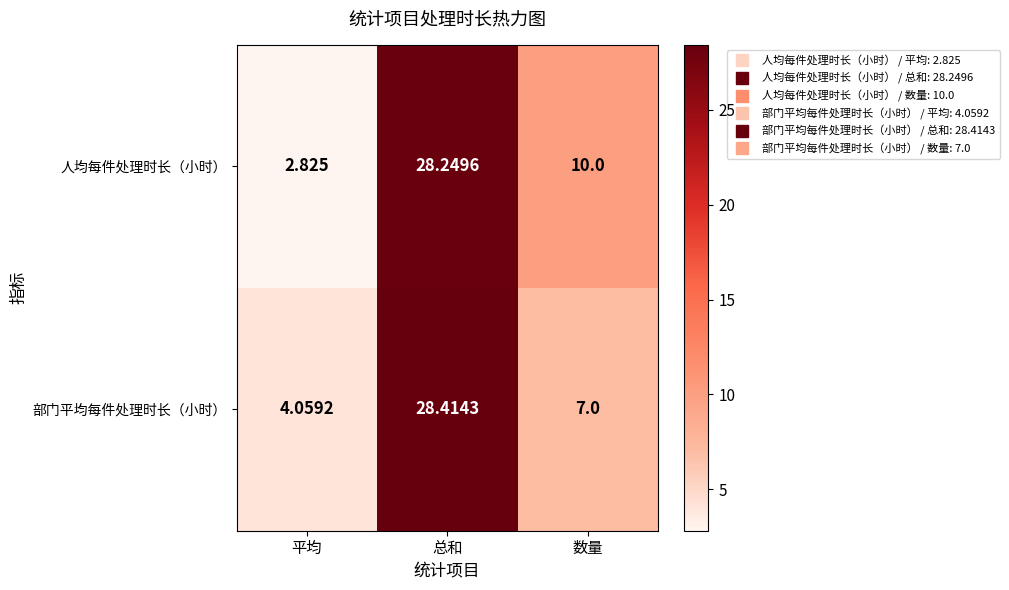

Where does the 部门平均每件处理时长（小时） series first go above 7?

总和